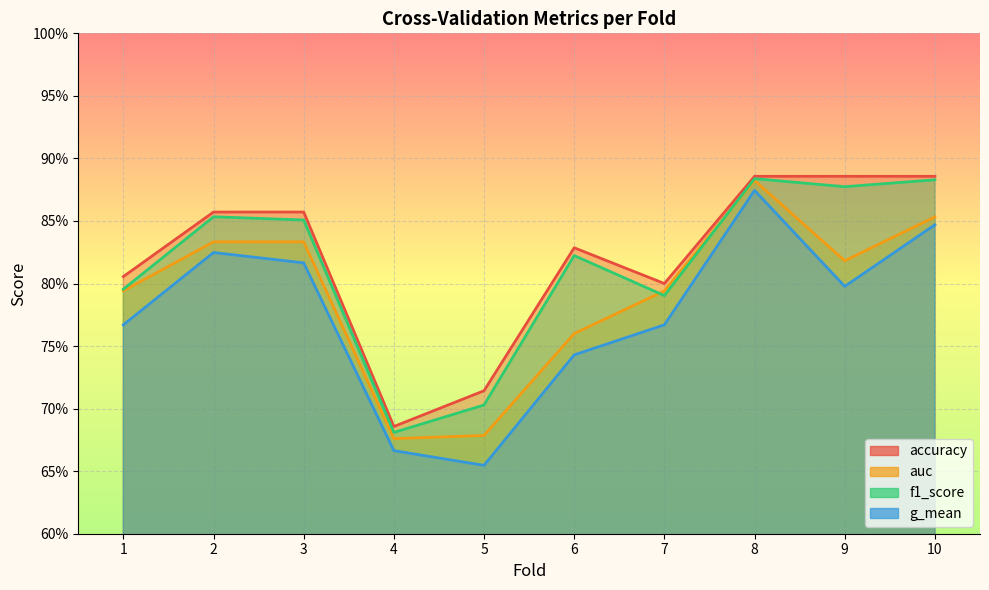

Is it true that g_mean equals 0.9 at 5?

False